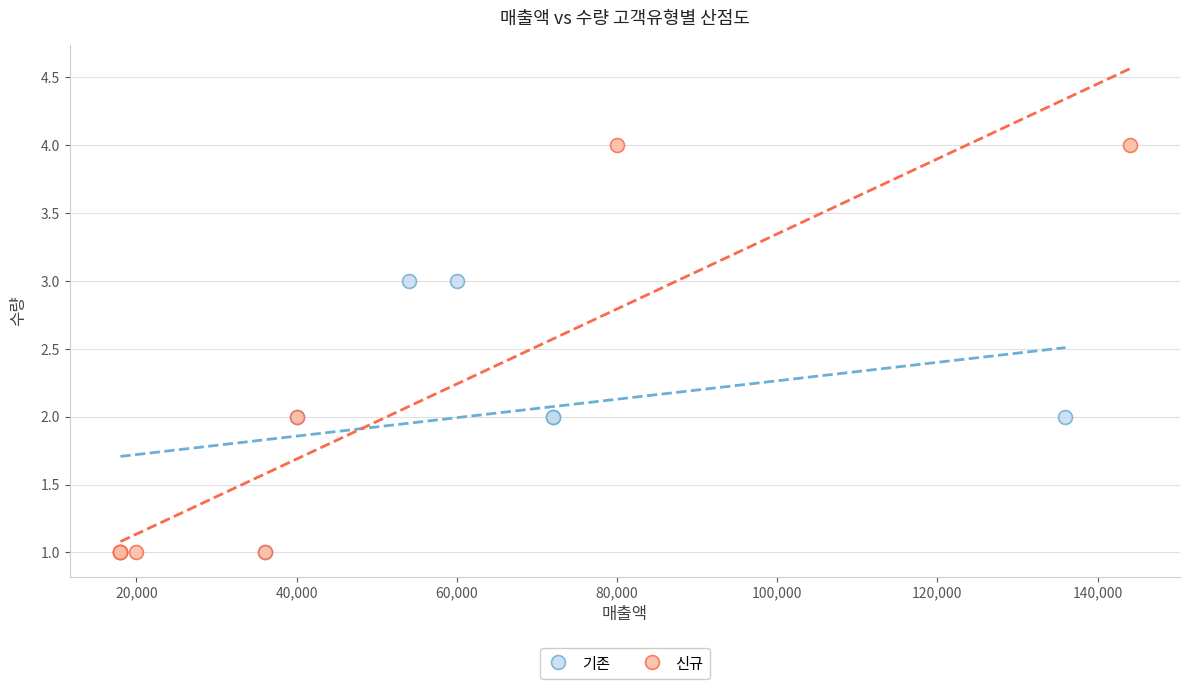

Which series contains the highest Y value?

신규